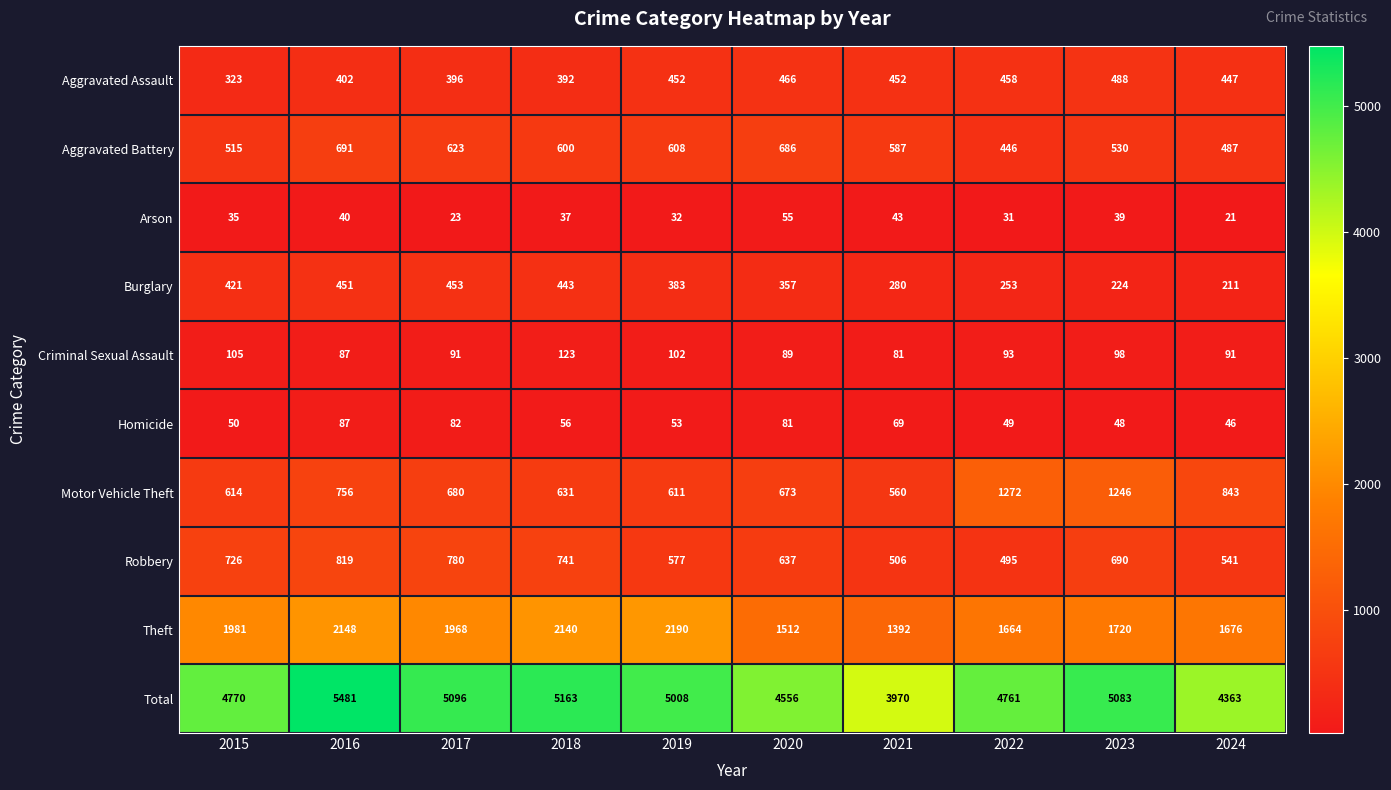

Which series has the largest total across all categories?

Total